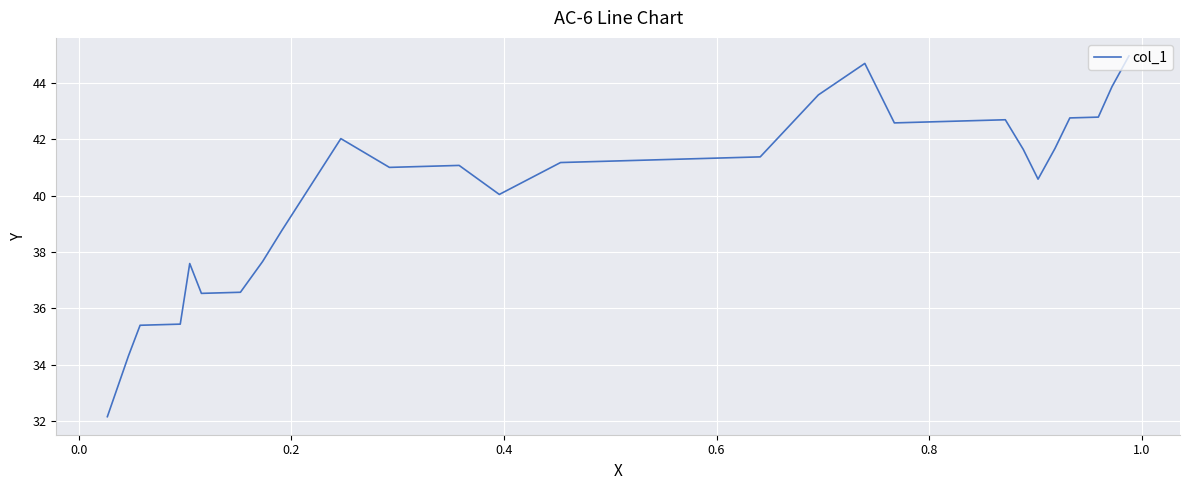

True or false: the data shows 22.5 at 17.

False